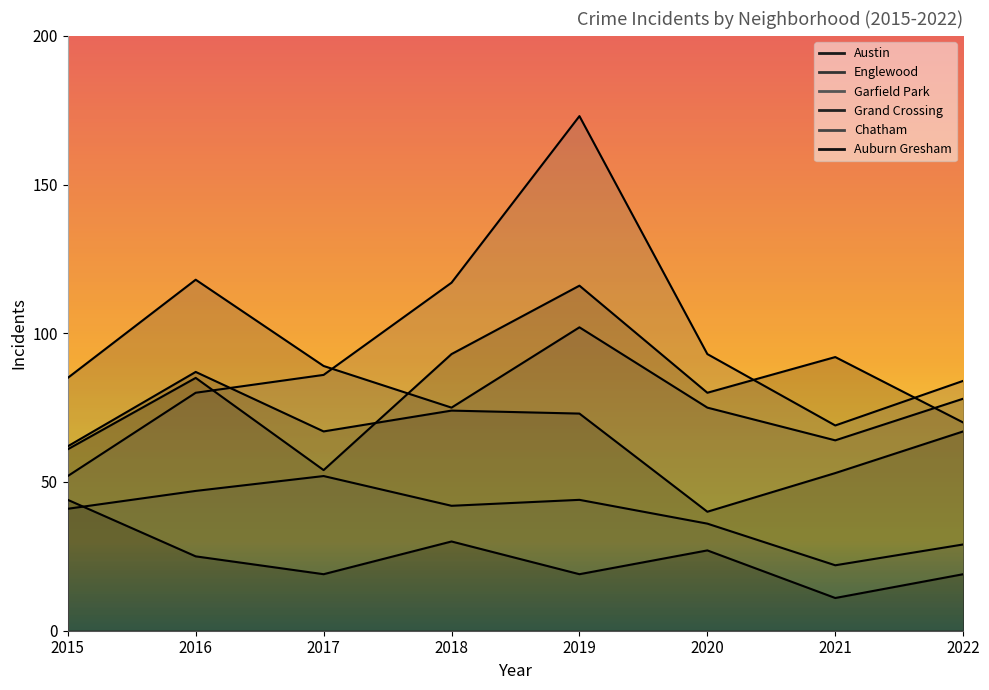

At 2021, list the series in order from largest to smallest.

Austin, Garfield Park, Englewood, Grand Crossing, Chatham, Auburn Gresham